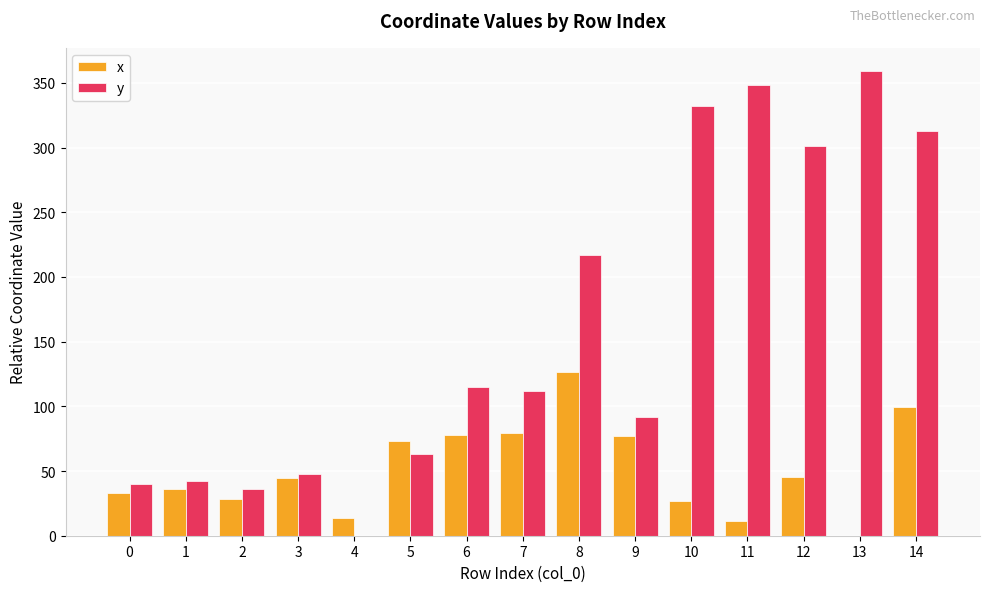

Between 2 and 5, which series saw the biggest shift?

x